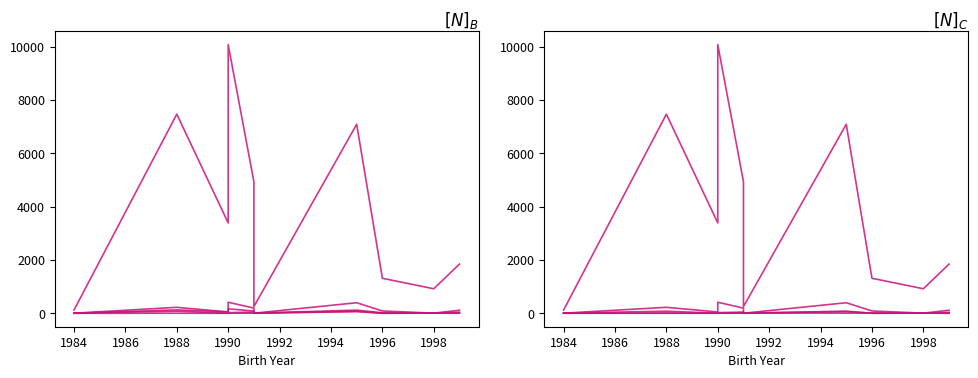

How many values in the user_completed series exceed 114?

4